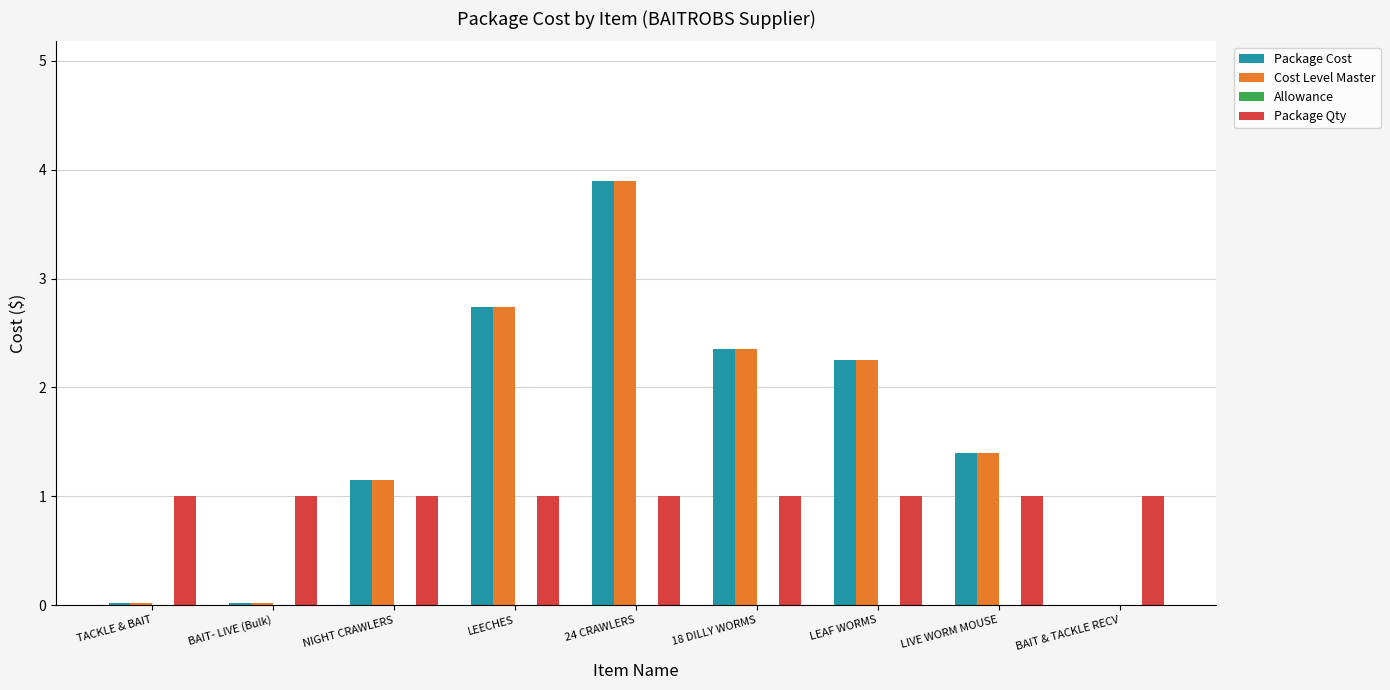

How many groups of bars are there?

9